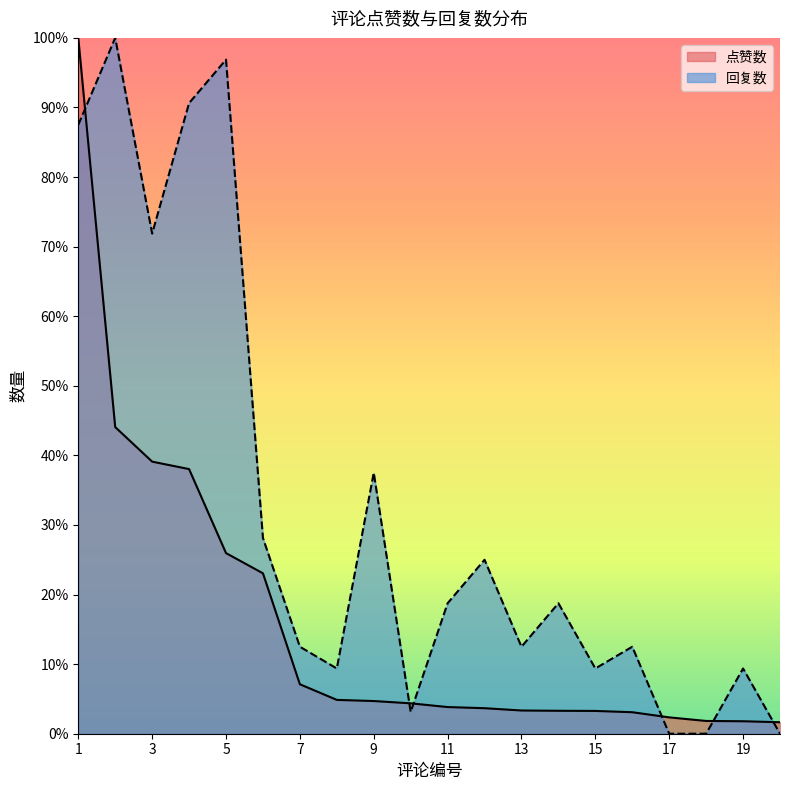

What is the difference between the highest and lowest values at 3?

32.8